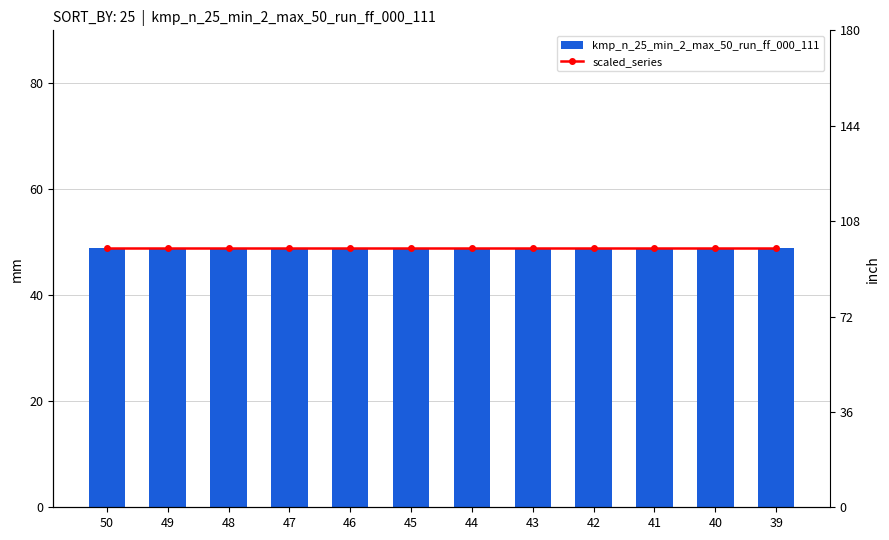

At which category is the sum across all series the highest?

50